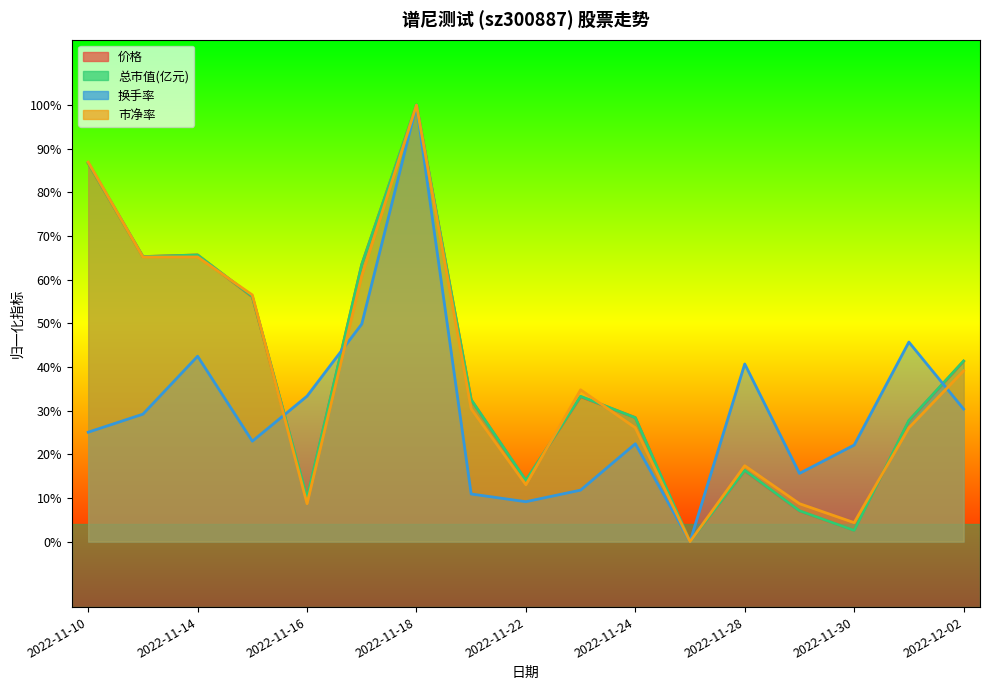

At 2022-11-28, list the series in order from smallest to largest.

价格, 总市值(亿元), 市净率, 换手率